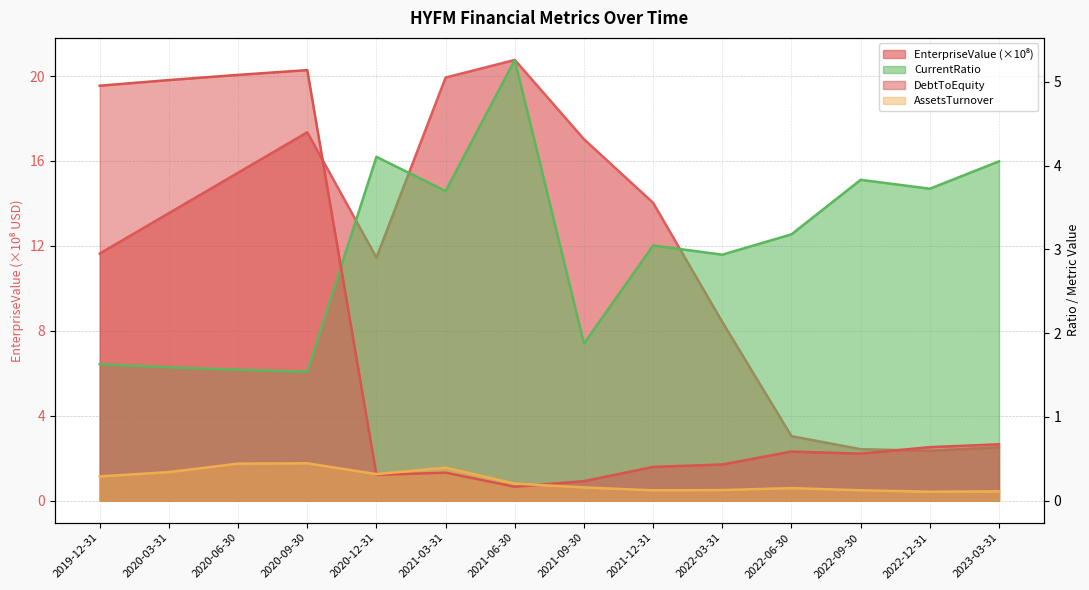

True or false: DebtToEquity and CurrentRatio cross at least once.

True